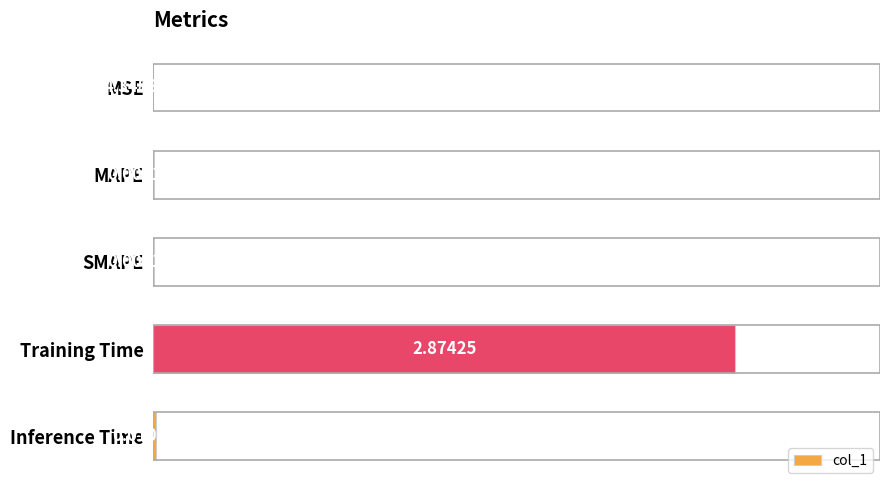

Which category has the highest value across all series?

Training Time